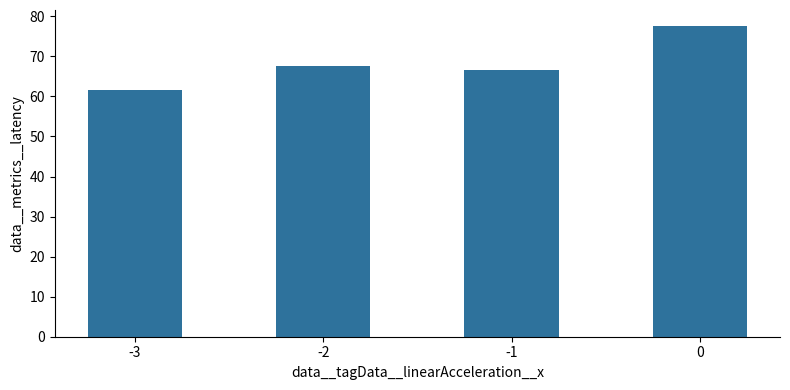

What is the value of the 1st bar from the left?

61.5